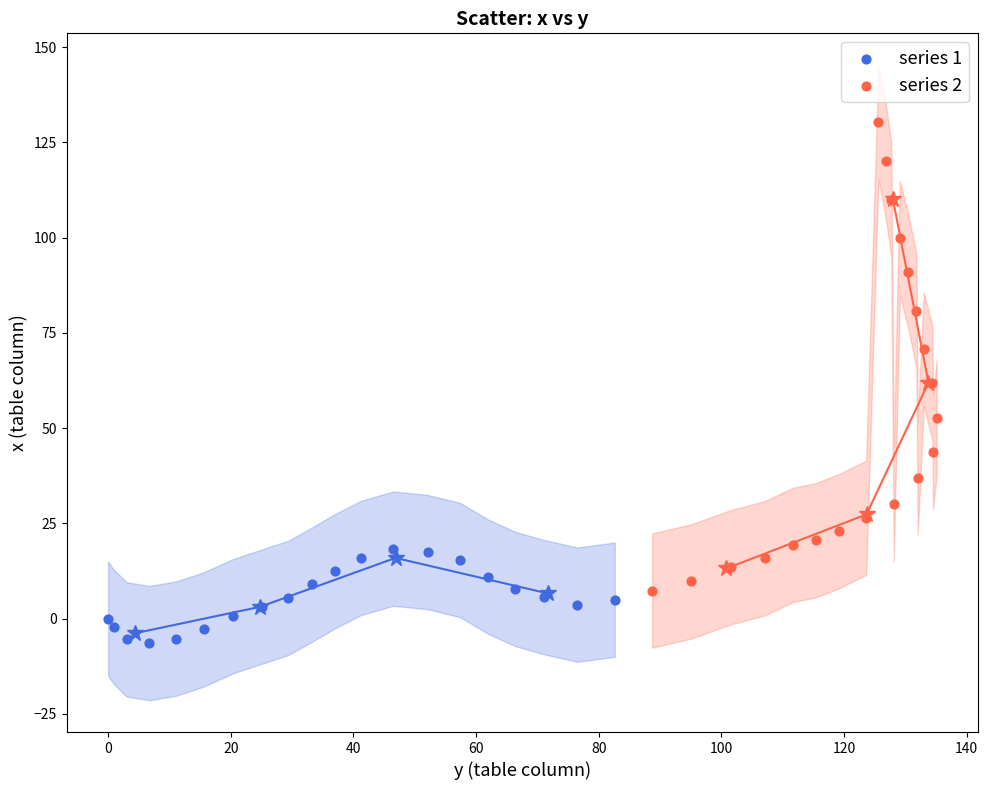

Which series reaches the minimum Y coordinate?

series 1